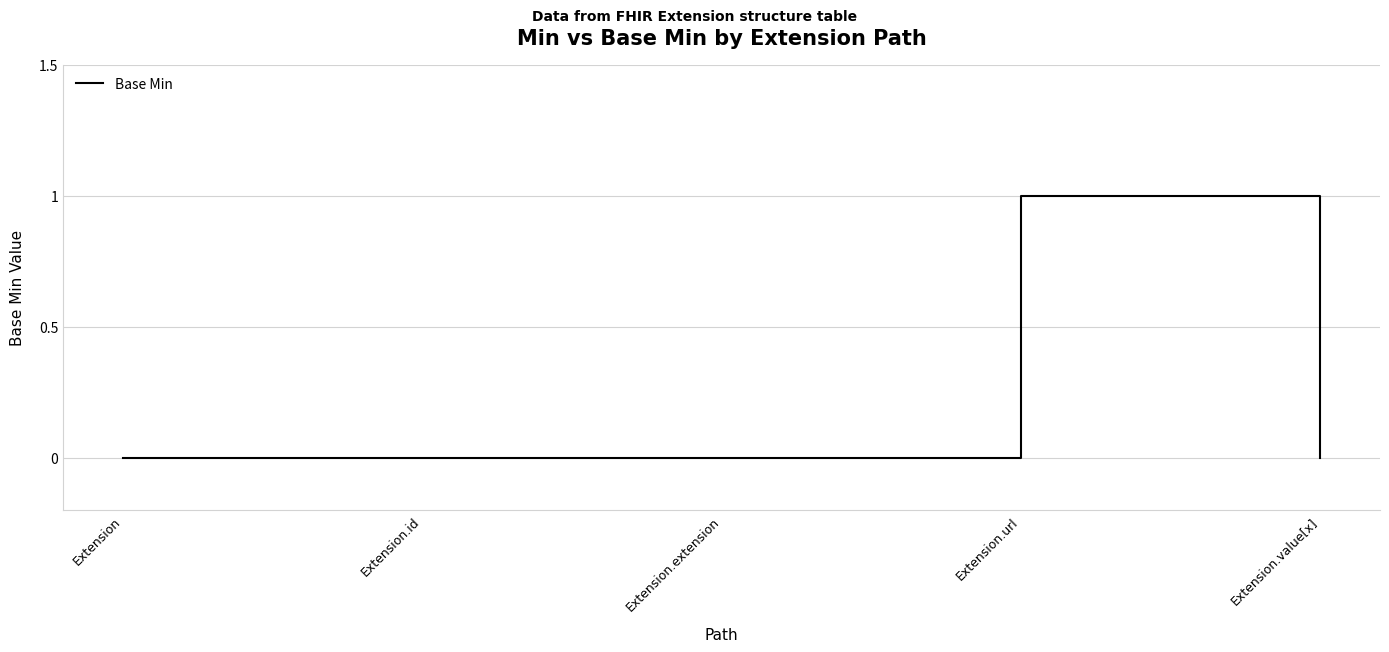

The chart shows a value of 1 at Extension.url. True or false?

True